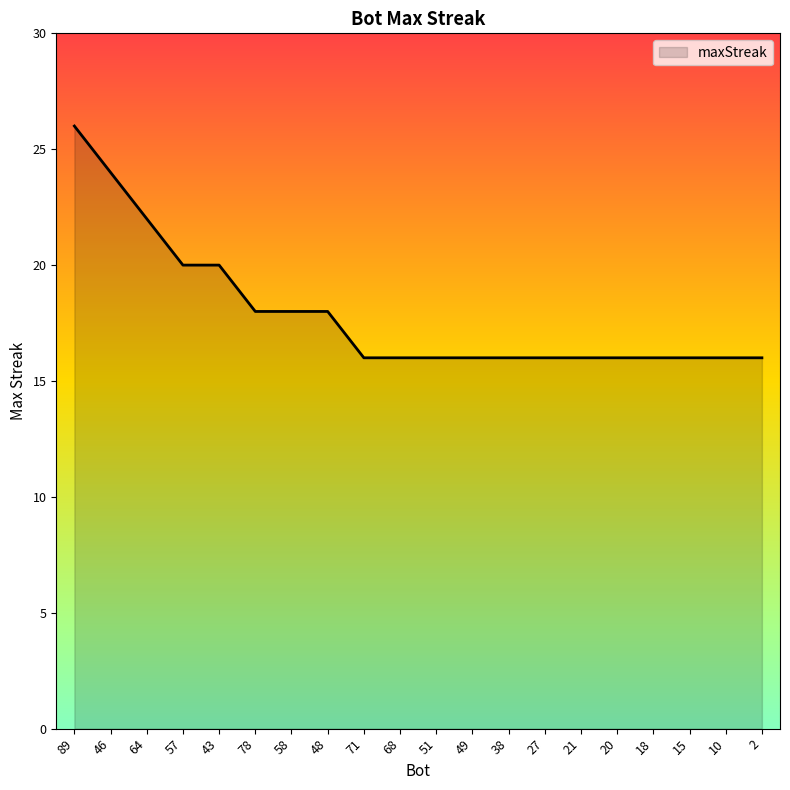

What is the maximum value shown in the chart?

26